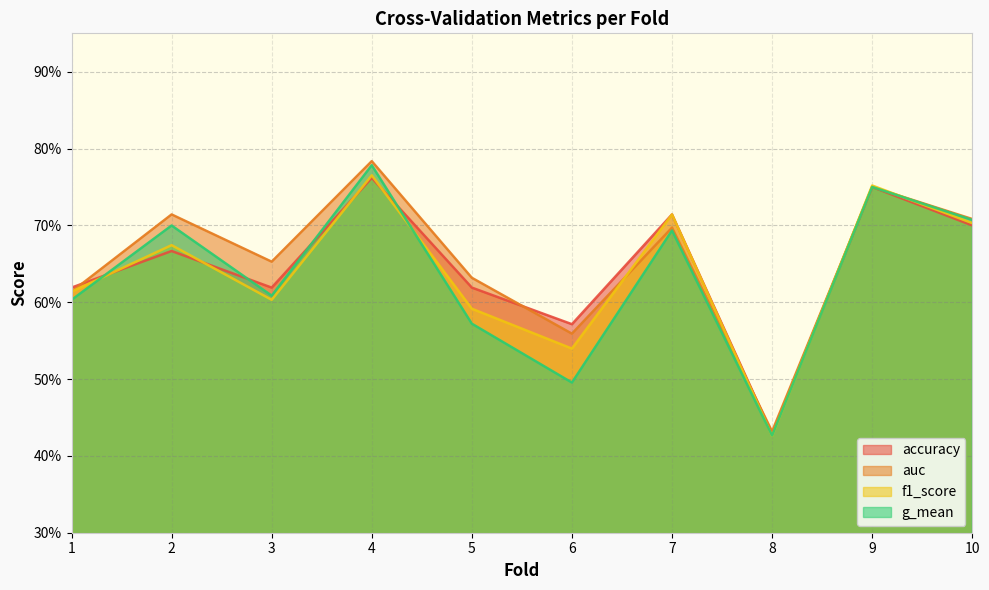

Count the auc values in the range 0 to 1.

10